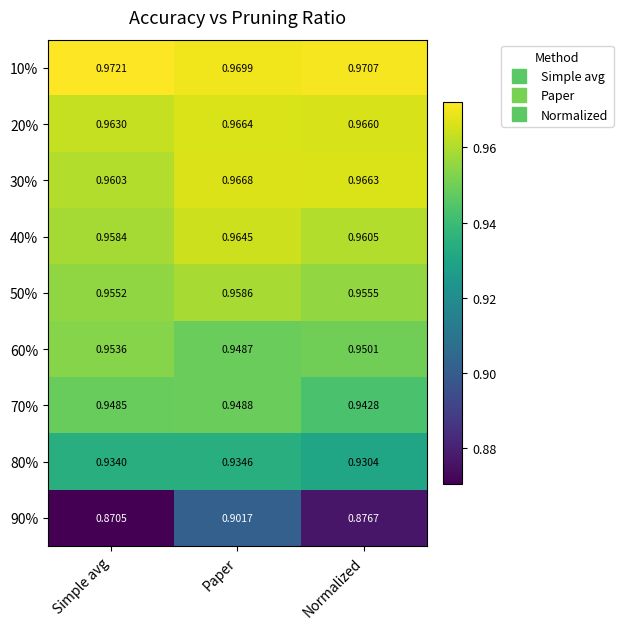

How many categories are shown in the chart?

3